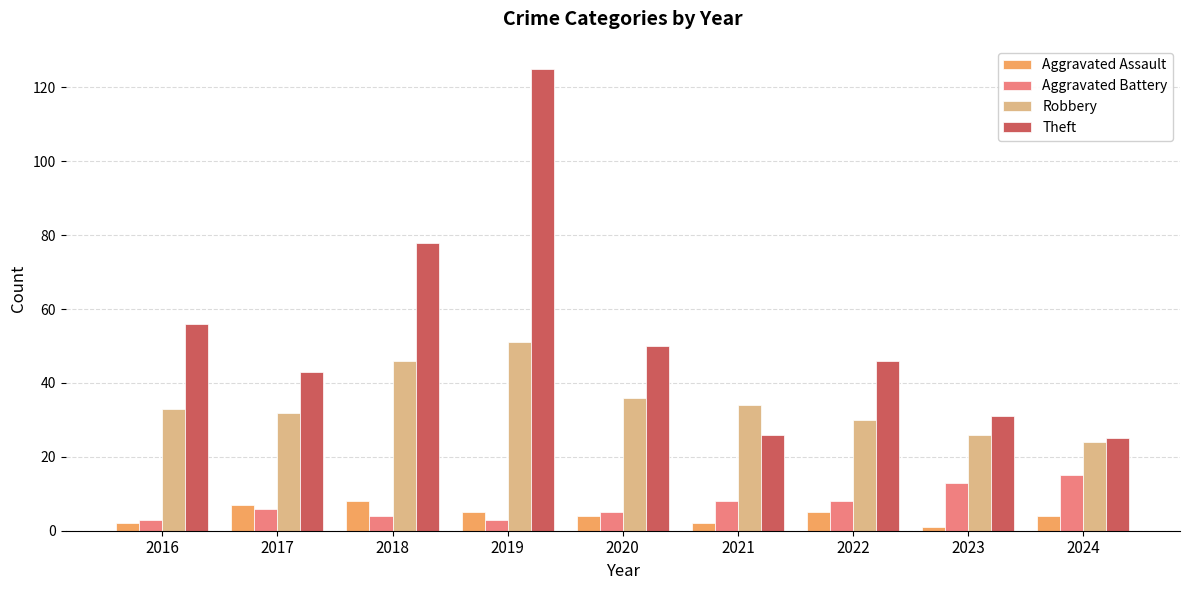

How many bars are there in each group?

4